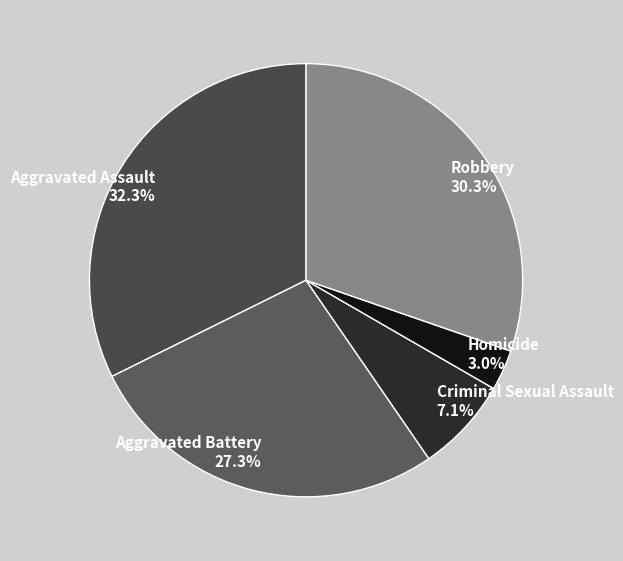

To the nearest percent, what portion does Homicide represent?

3%